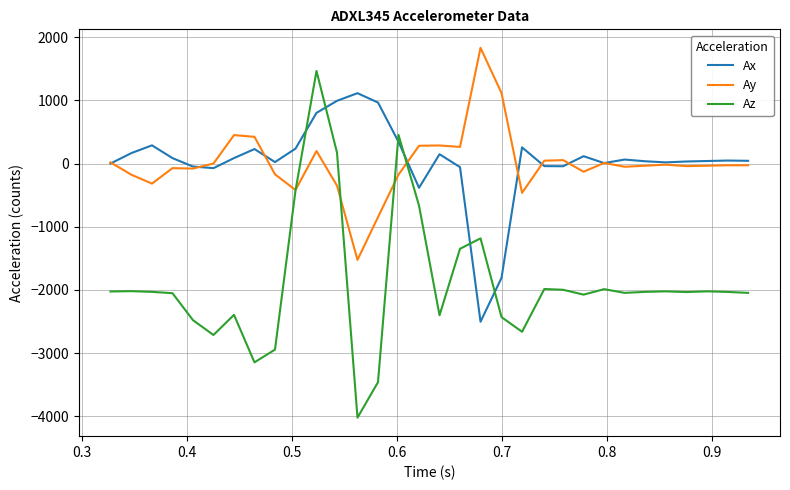

What is the lowest value of the Az series?

-4023